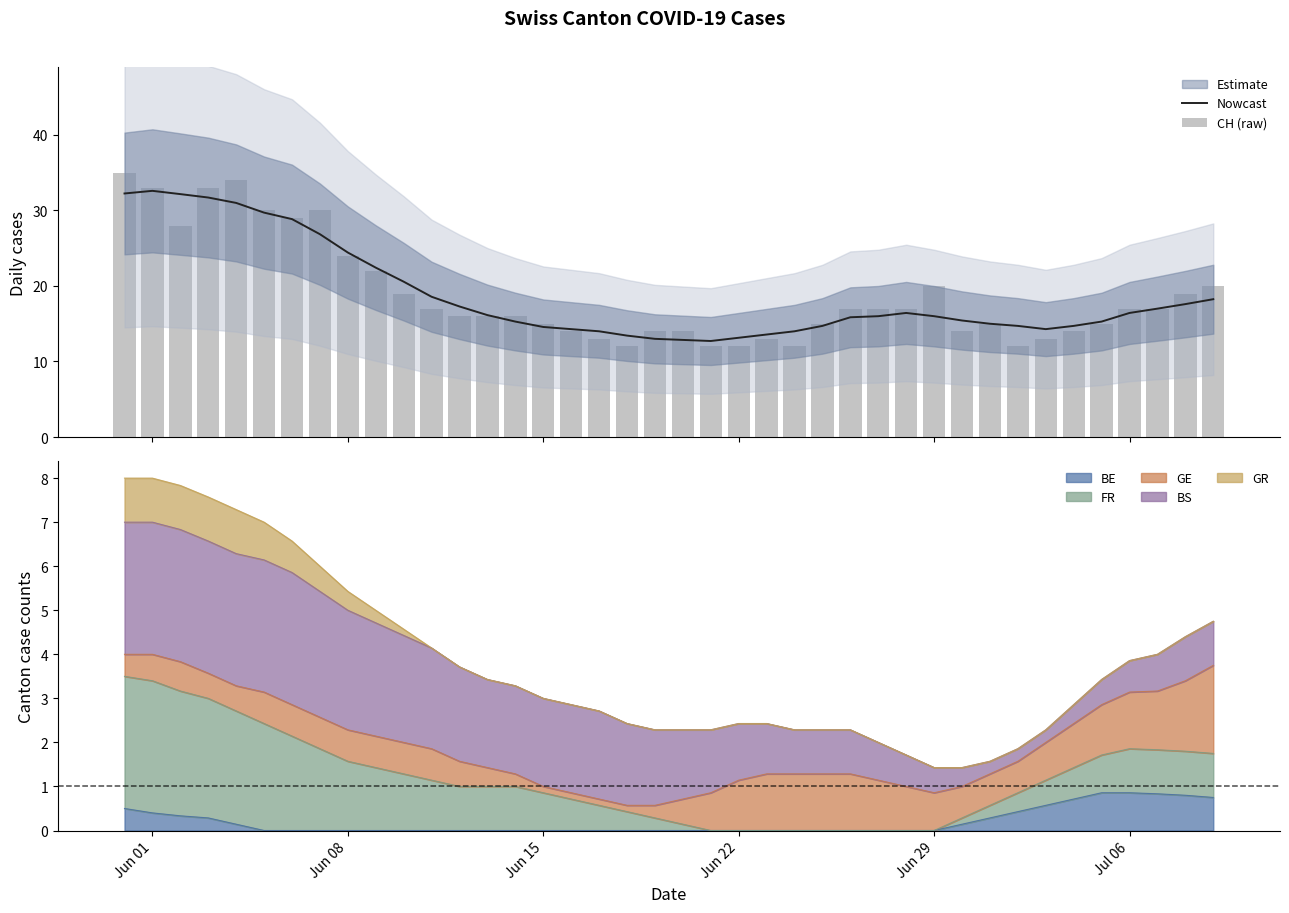

What is the highest value of the Nowcast series?

32.6